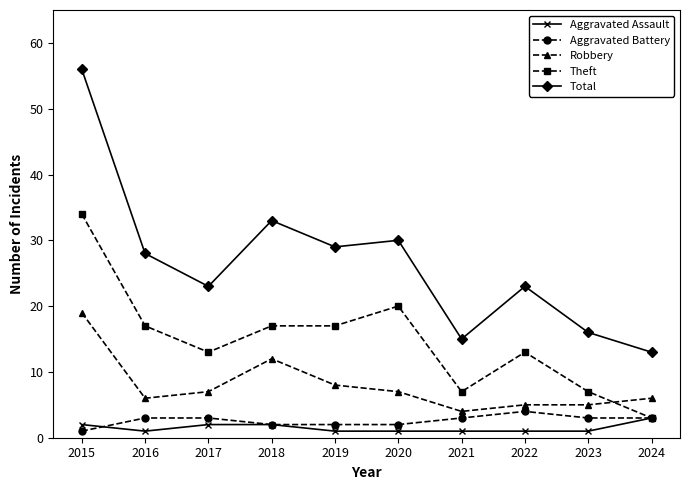

Reading left to right, what are all the values shown in this chart?

Aggravated Assault: 2015=2	2016=1	2017=2	2018=2	2019=1	2020=1	2021=1	2022=1	2023=1	2024=3
Aggravated Battery: 2015=1	2016=3	2017=3	2018=2	2019=2	2020=2	2021=3	2022=4	2023=3	2024=3
Robbery: 2015=19	2016=6	2017=7	2018=12	2019=8	2020=7	2021=4	2022=5	2023=5	2024=6
Theft: 2015=34	2016=17	2017=13	2018=17	2019=17	2020=20	2021=7	2022=13	2023=7	2024=3
Total: 2015=56	2016=28	2017=23	2018=33	2019=29	2020=30	2021=15	2022=23	2023=16	2024=13